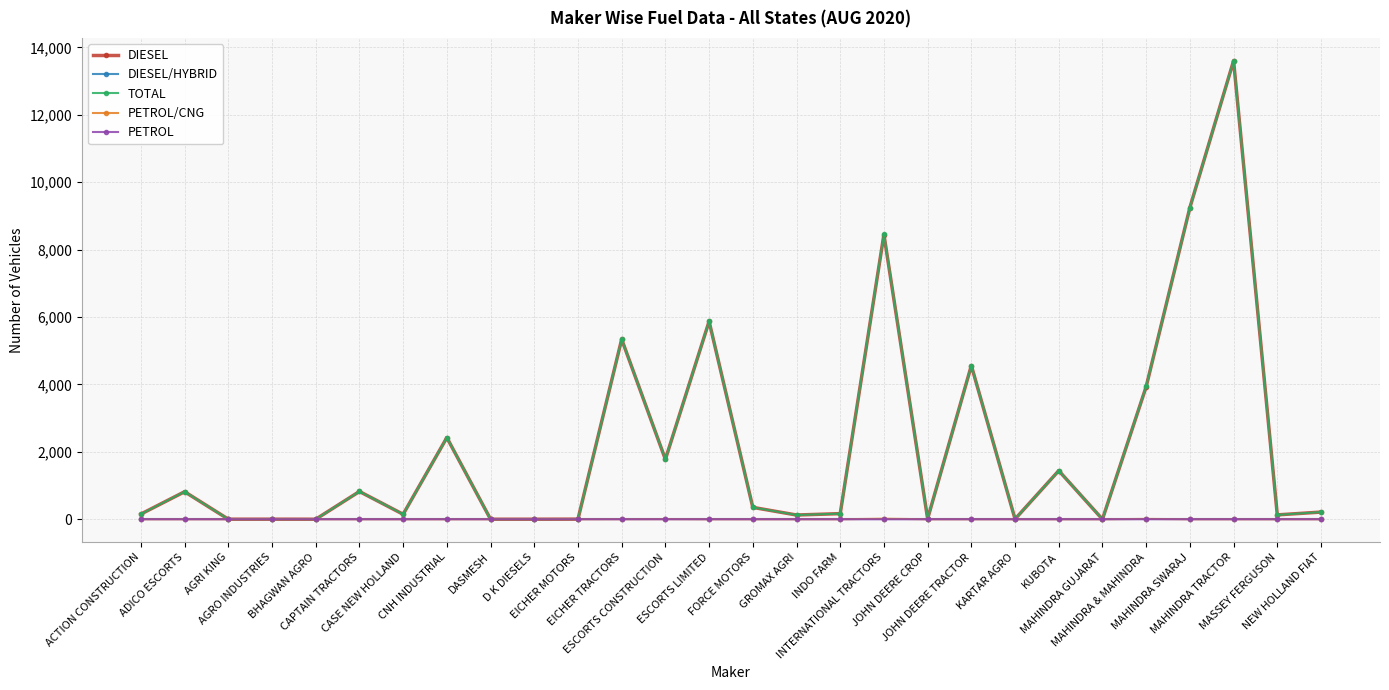

True or false: DIESEL has more than 0 interior local peaks.

True